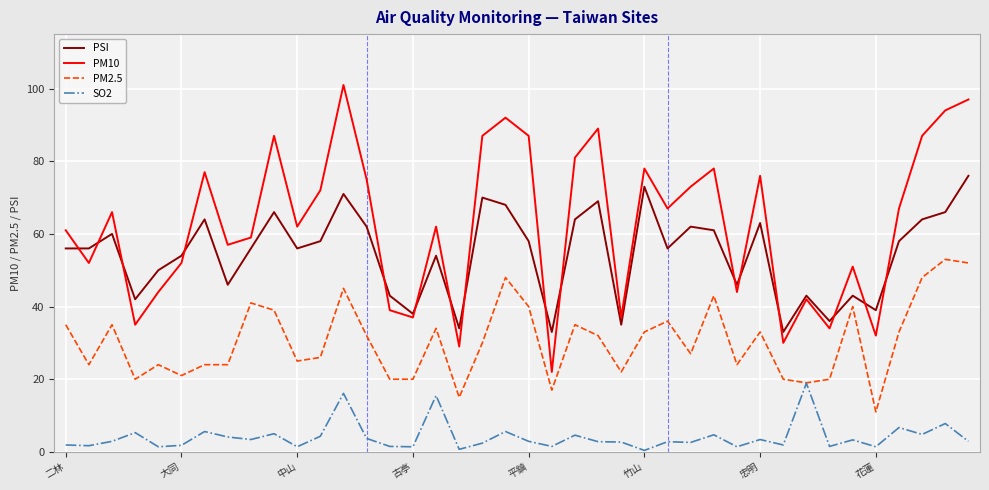

What is the lowest value of the PM10 series?

22.0